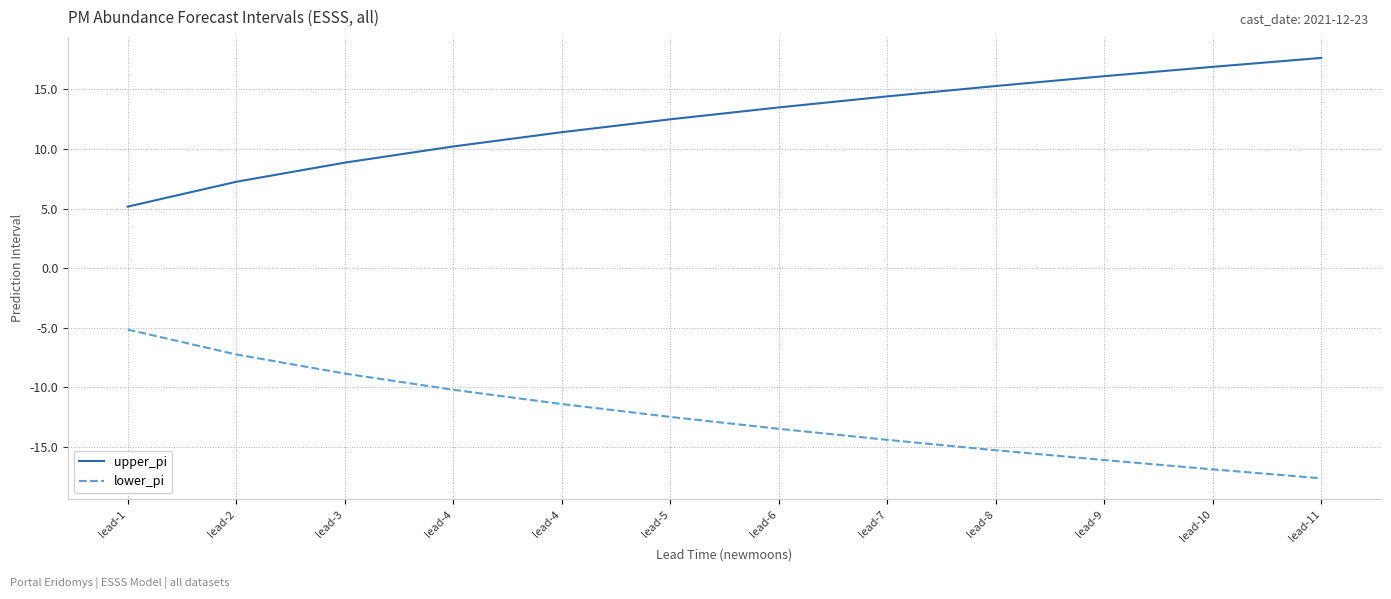

Does the chart have visible grid lines?

Yes